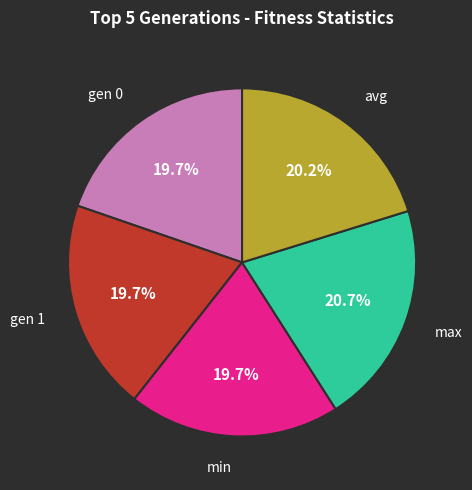

Is there any slice that represents more than half of the pie?

No